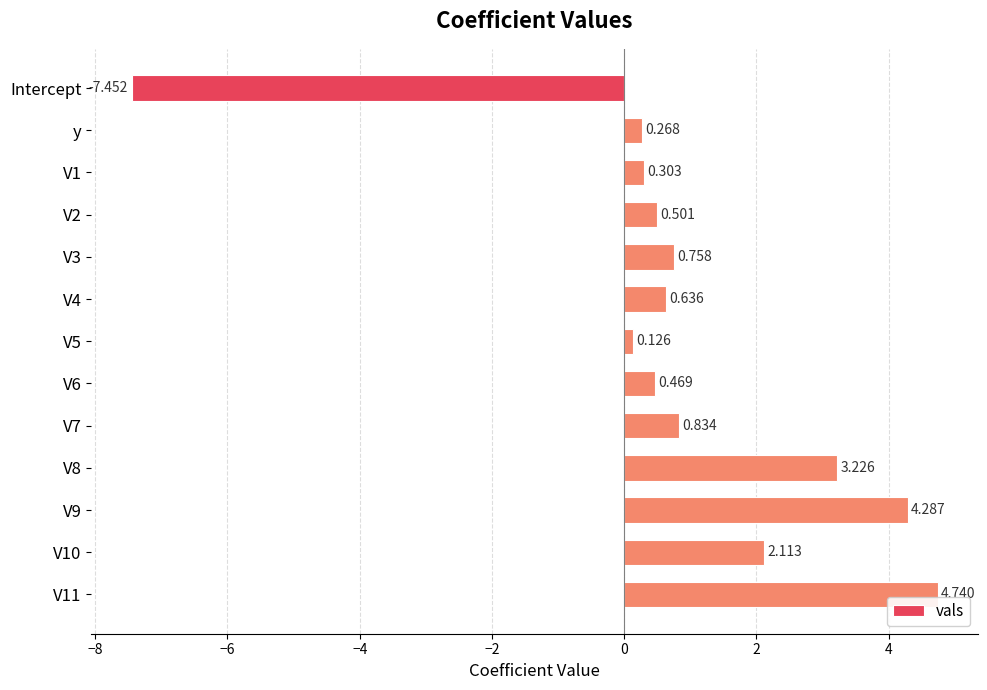

Count the number of values greater than 0.

12